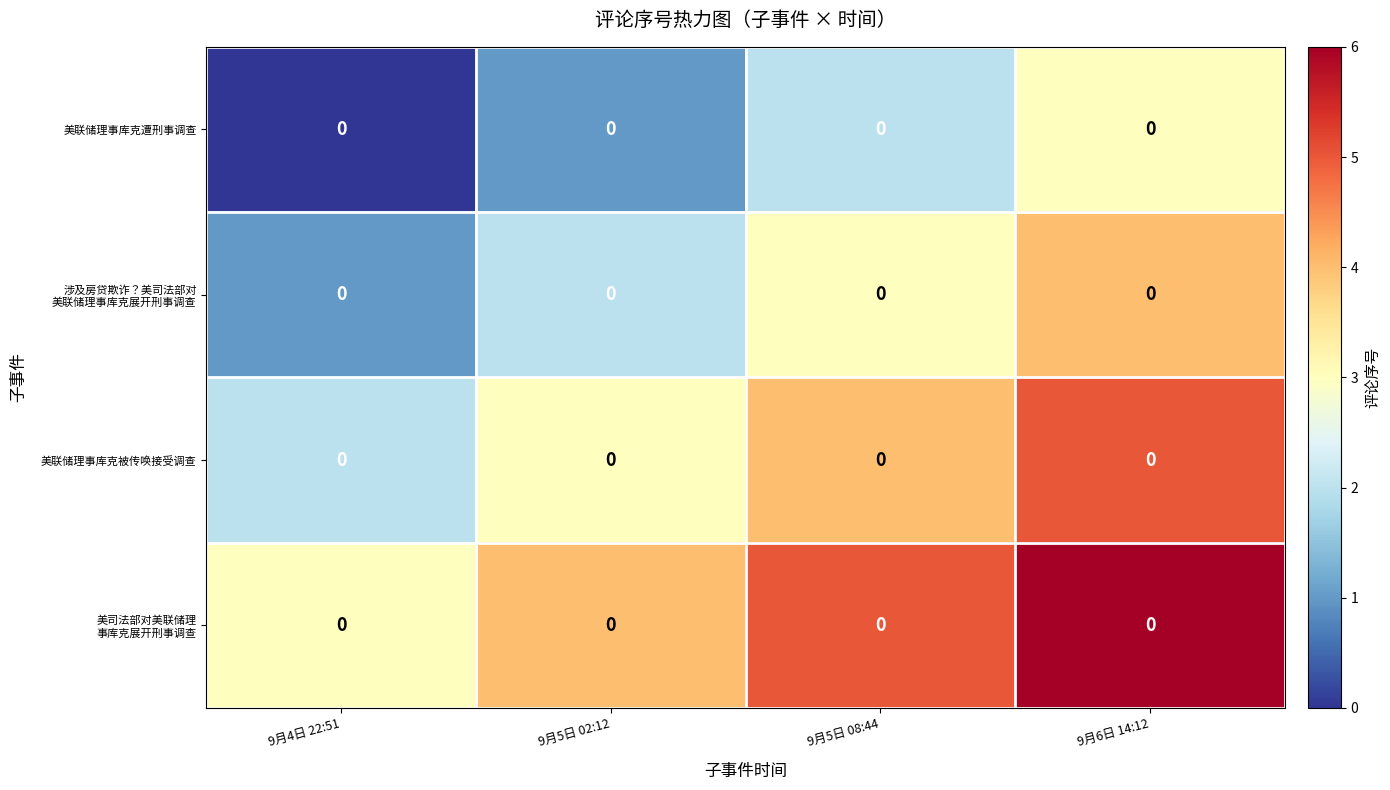

Is the value of 美联储理事库克被传唤接受调查 at 9月4日 22:51 greater than the value of 美联储理事库克遭刑事调查 at 9月5日 08:44?

No